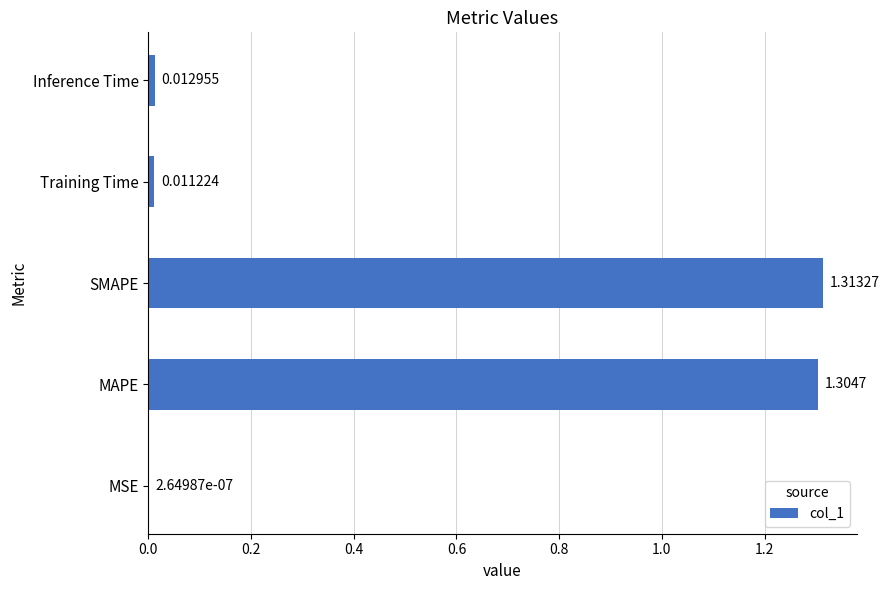

How many series are shown in this chart?

1